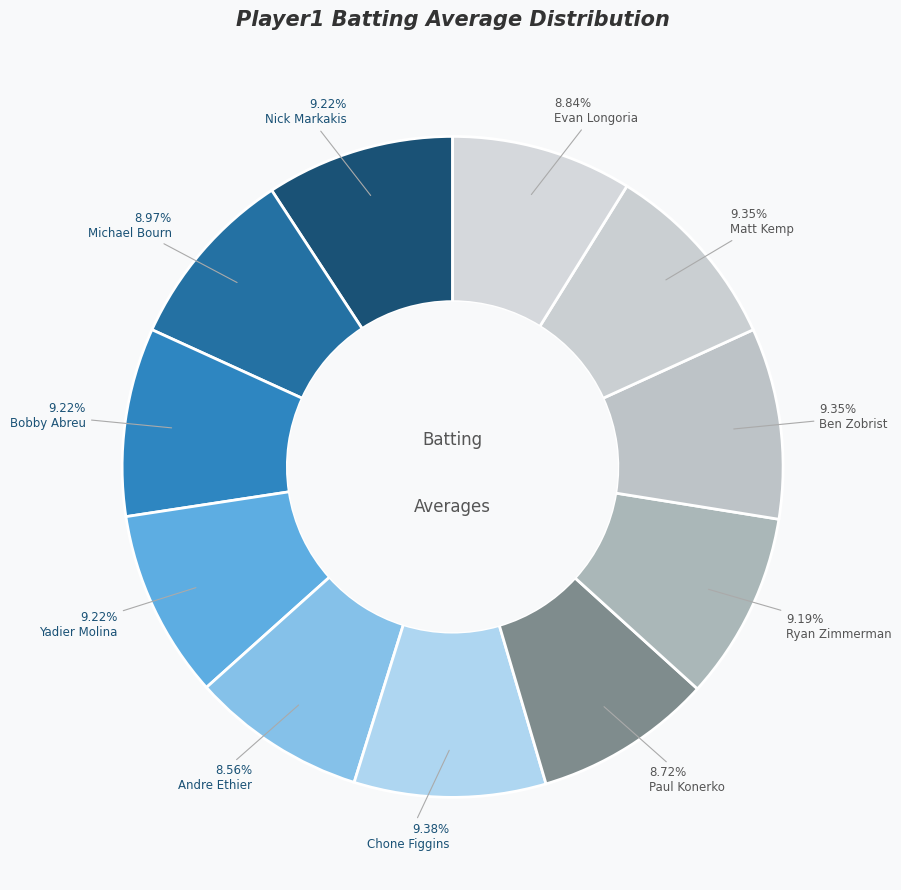

Is Bobby Abreu the majority of the pie?

No